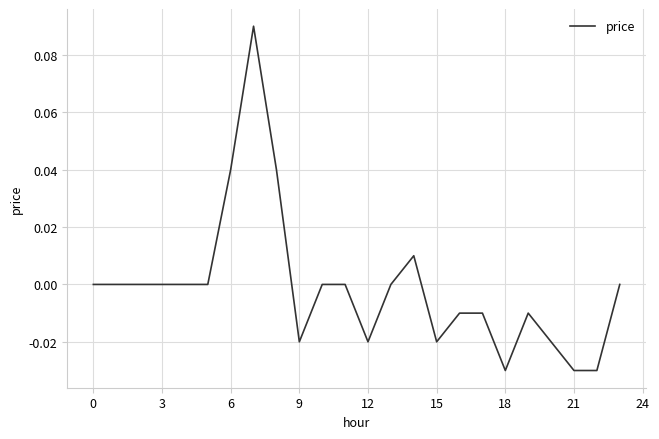

Does the chart display data point markers on the line(s)?

No